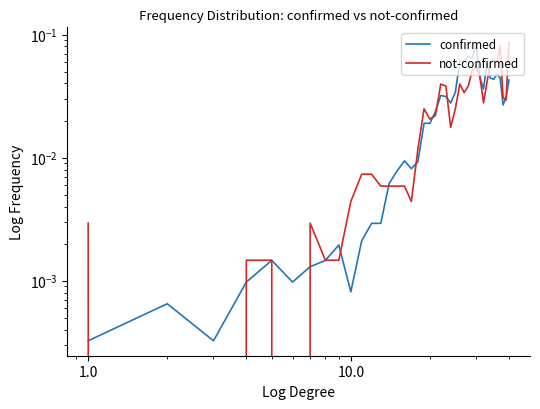

Reading right to left, what are all the values shown in this chart?

confirmed: 0.0	0.0	0.0	0.0	0.0	0.0	0.0	0.1	0.0	0.0	0.1	0.1	0.1	0.1	0.1	0.0	0.0	0.0	0.0	0.0	0.0	0.0	0.0	0.0	0.0	0.0	0.0	0.0	0.0	0.0	0.0	0.0	0.0	0.0	0.0	0.0	0.0	0.0	0.0	0.0
not-confirmed: 0.1	0.0	0.0	0.1	0.1	0.1	0.1	0.0	0.0	0.0	0.1	0.1	0.0	0.0	0.0	0.0	0.0	0.0	0.0	0.0	0.0	0.0	0.0	0.0	0.0	0.0	0.0	0.0	0.0	0.0	0.0	0.0	0.0	0.0	0.0	0.0	0.0	0.0	0.0	0.0